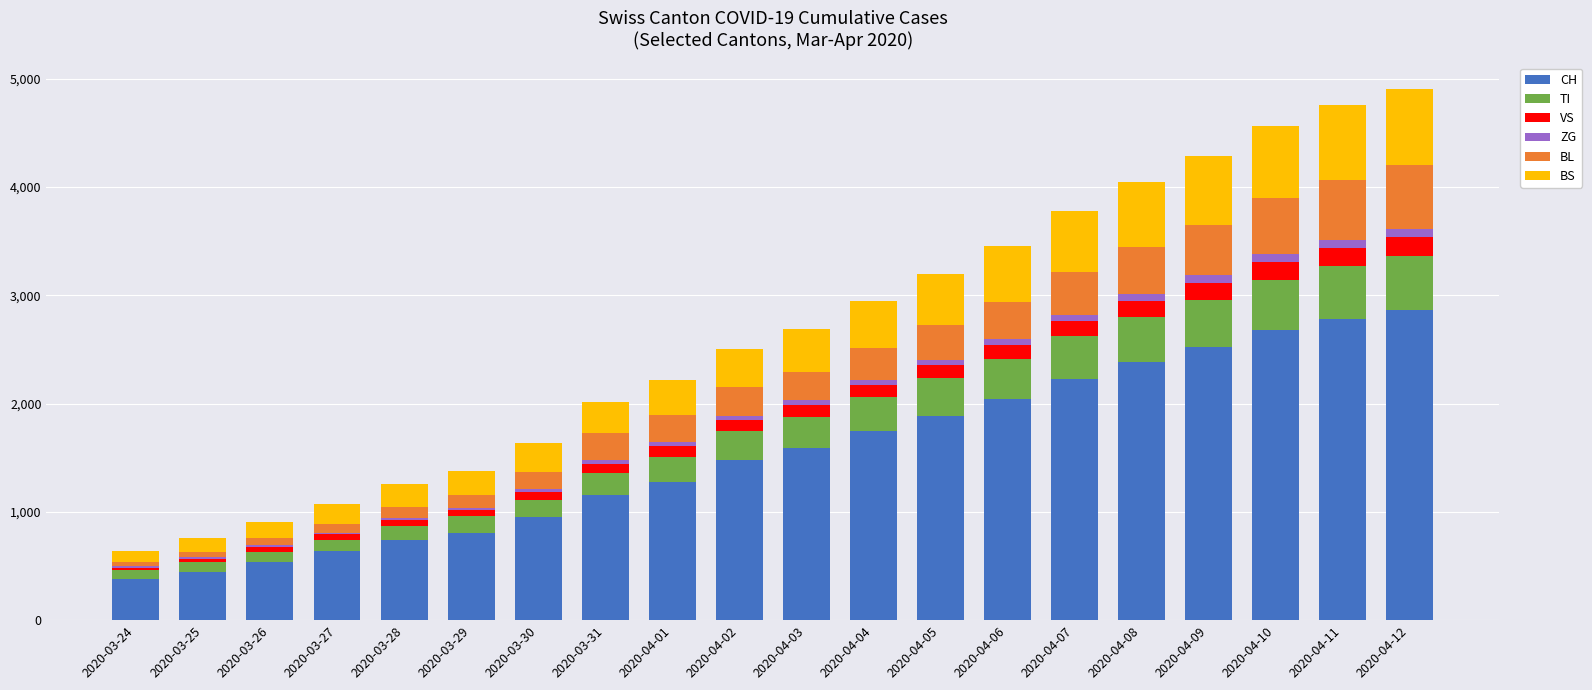

What is the maximum value for CH?

2861